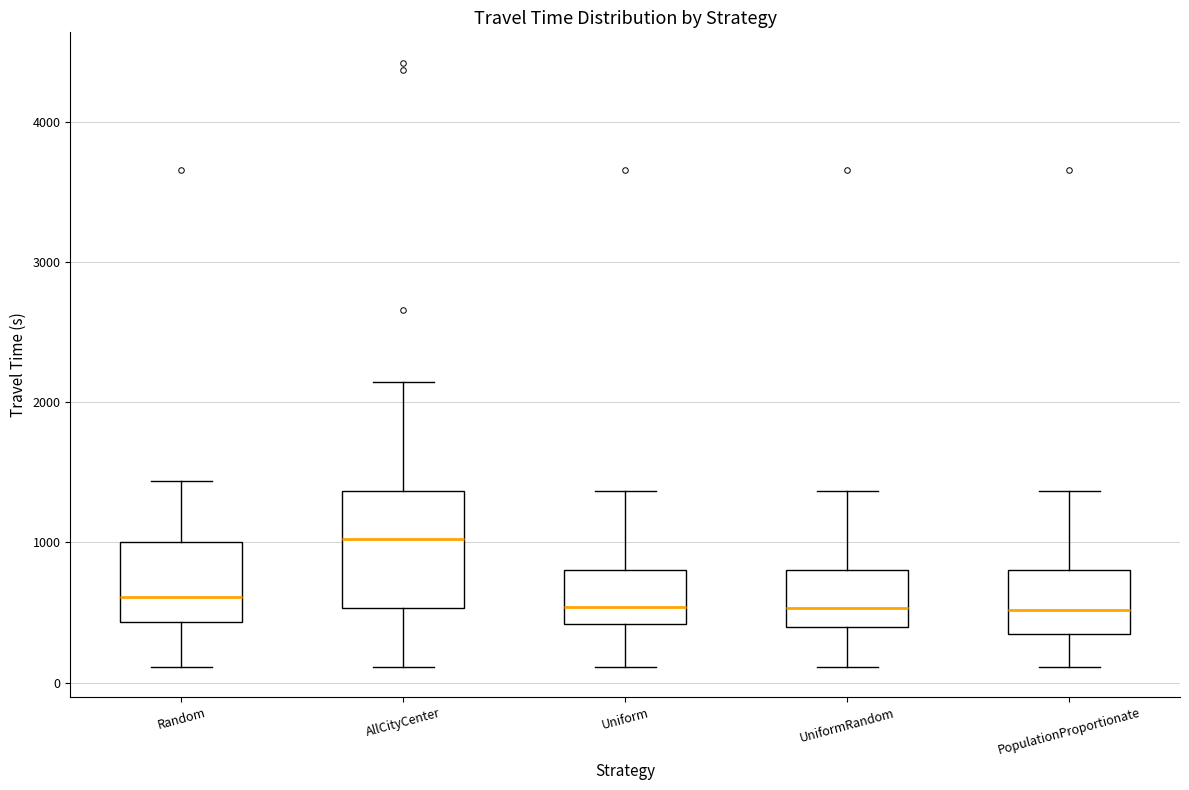

Where does the median line of the box for UniformRandom sit on the y-axis? The values are not printed on the chart, so give them approximately, as read against the axis.

500